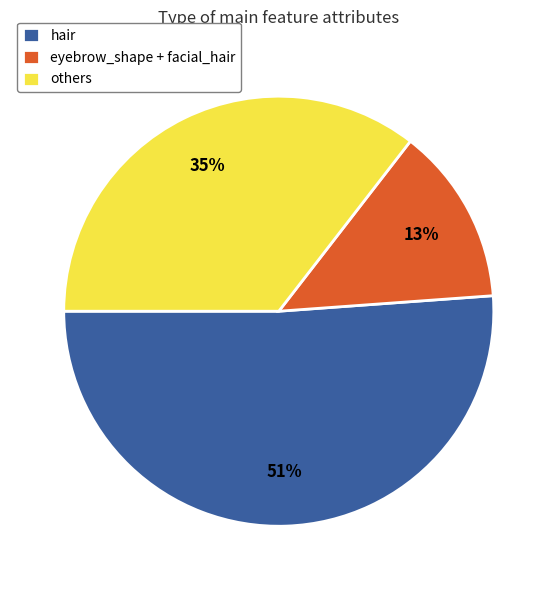

Is there a majority slice in this chart?

Yes